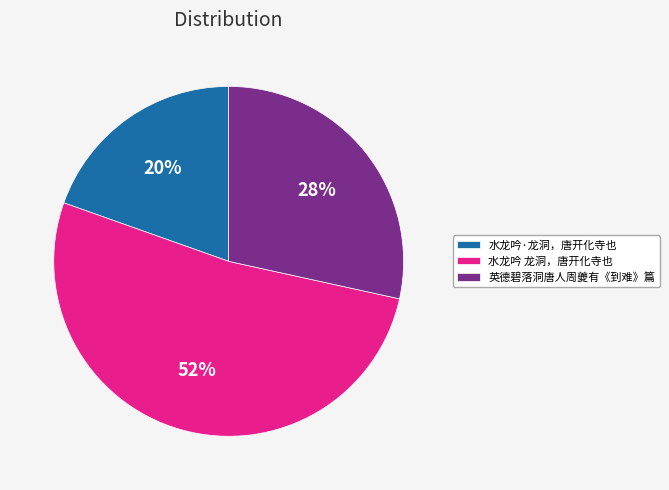

Which slice represents more than half of the pie?

水龙吟 龙洞，唐开化寺也